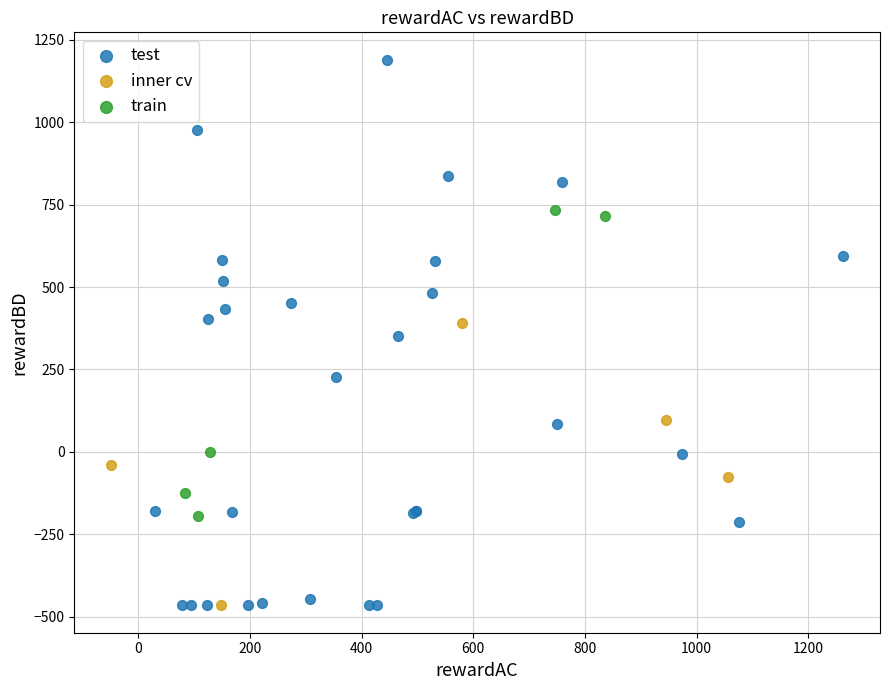

Which series reaches the maximum Y coordinate?

test